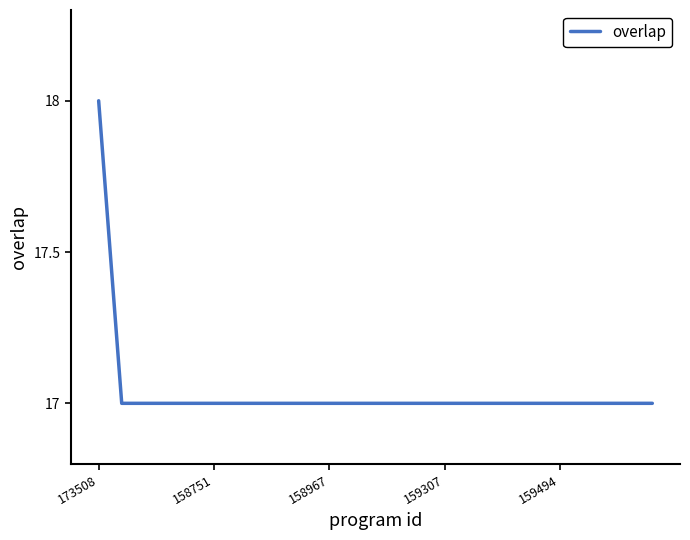

What is the minimum value shown in the chart?

17